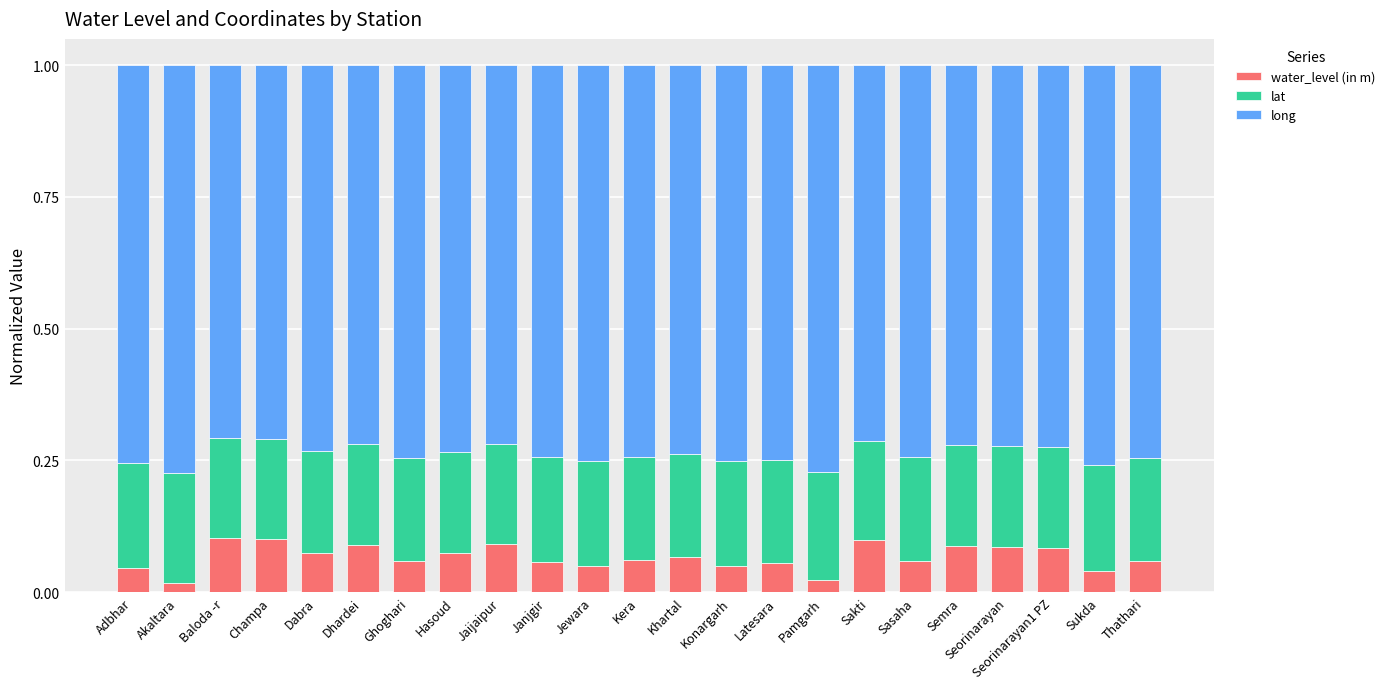

Count the water_level (in m) values in the range 0 to 1.

23